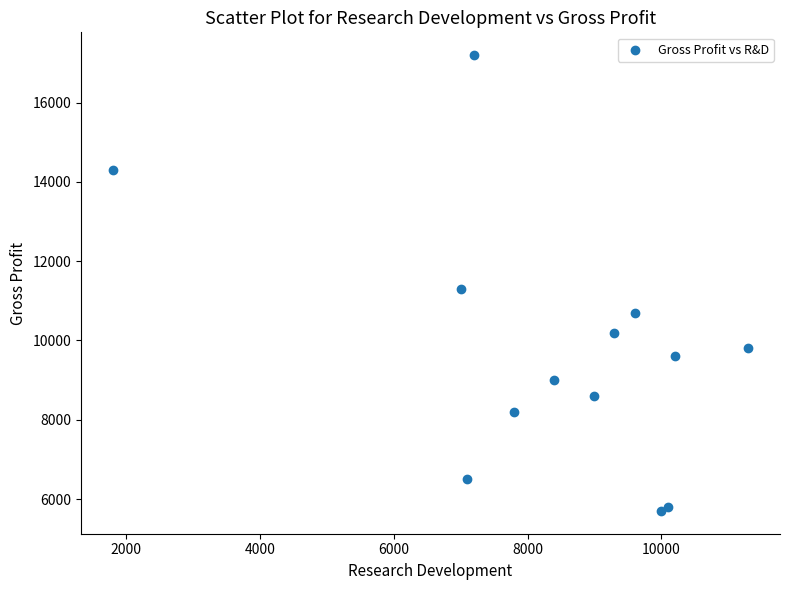

What Y value in the scatter plot is closest to 11450?

11300